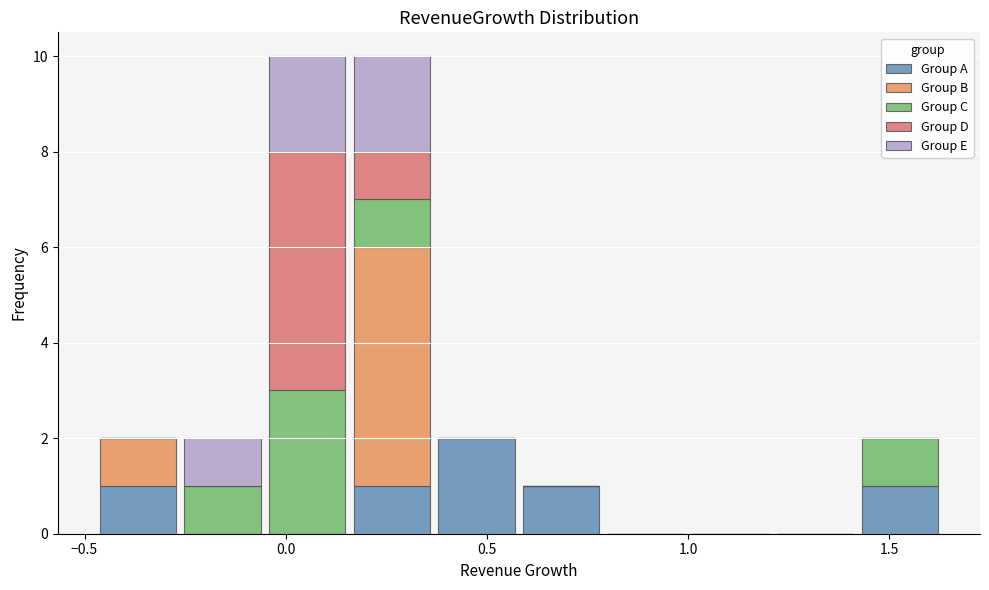

What is the total height of the stacked bar covering 0.60 to 0.80 on the x-axis? Neither the bar edges nor the heights are printed on the chart, so give them approximately, as read against the axes.

1